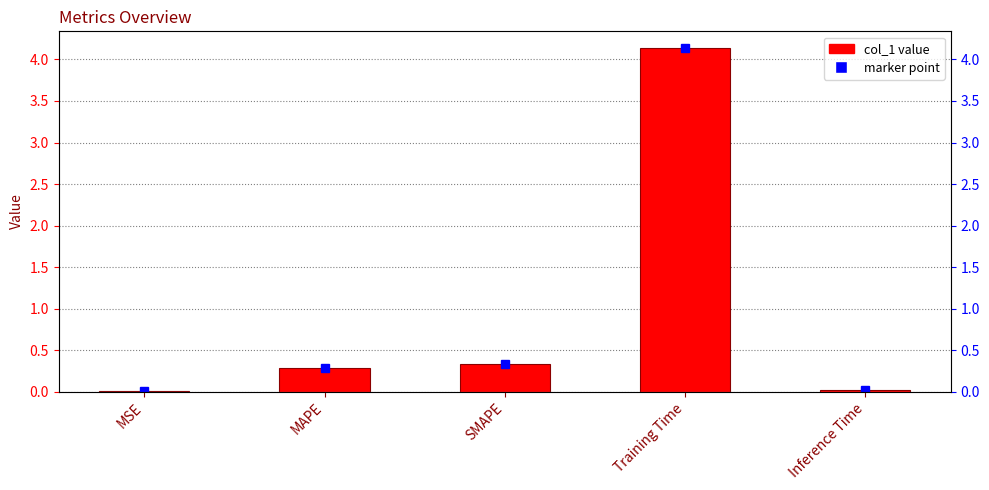

What position from the right is Inference Time?

1